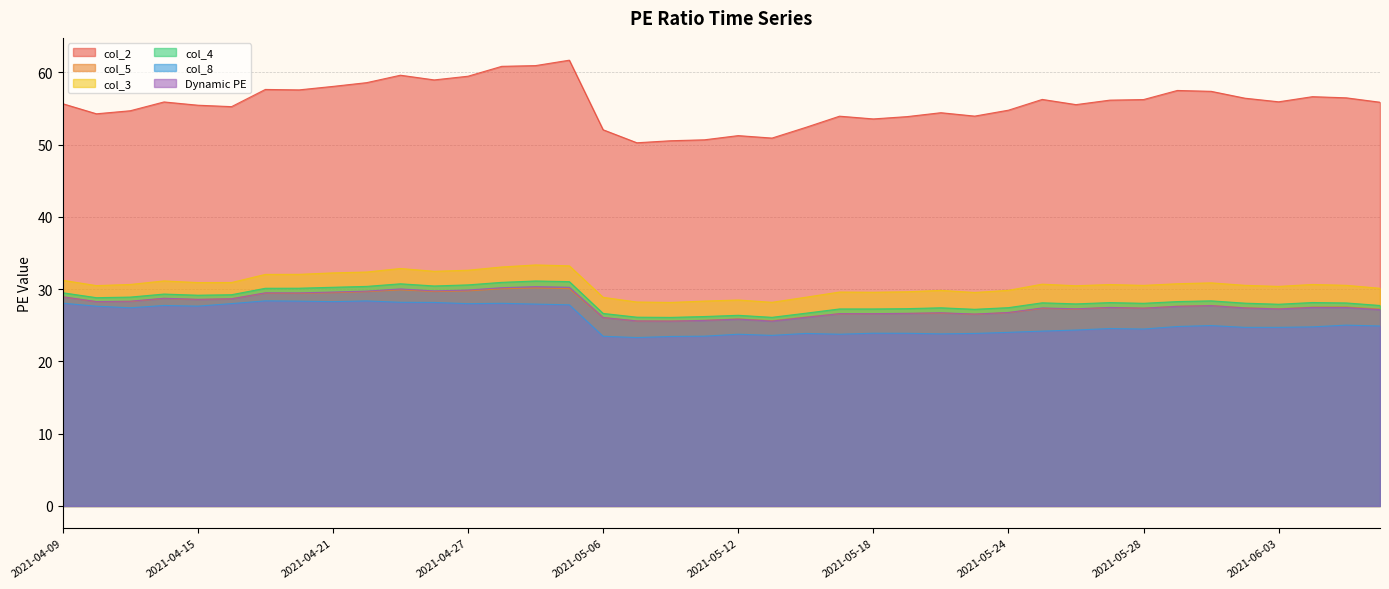

How many values in the col_4 series exceed 28?

24